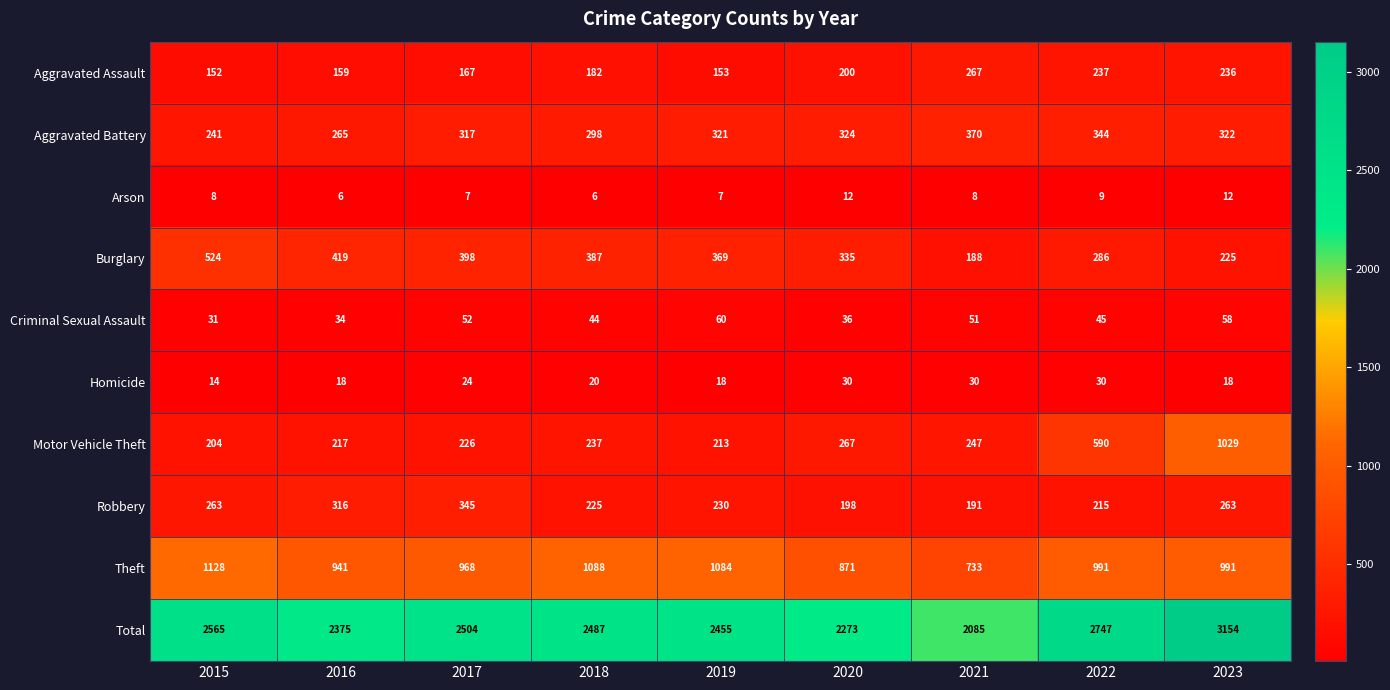

The Total series shows 3689 at 2016. True or false?

False